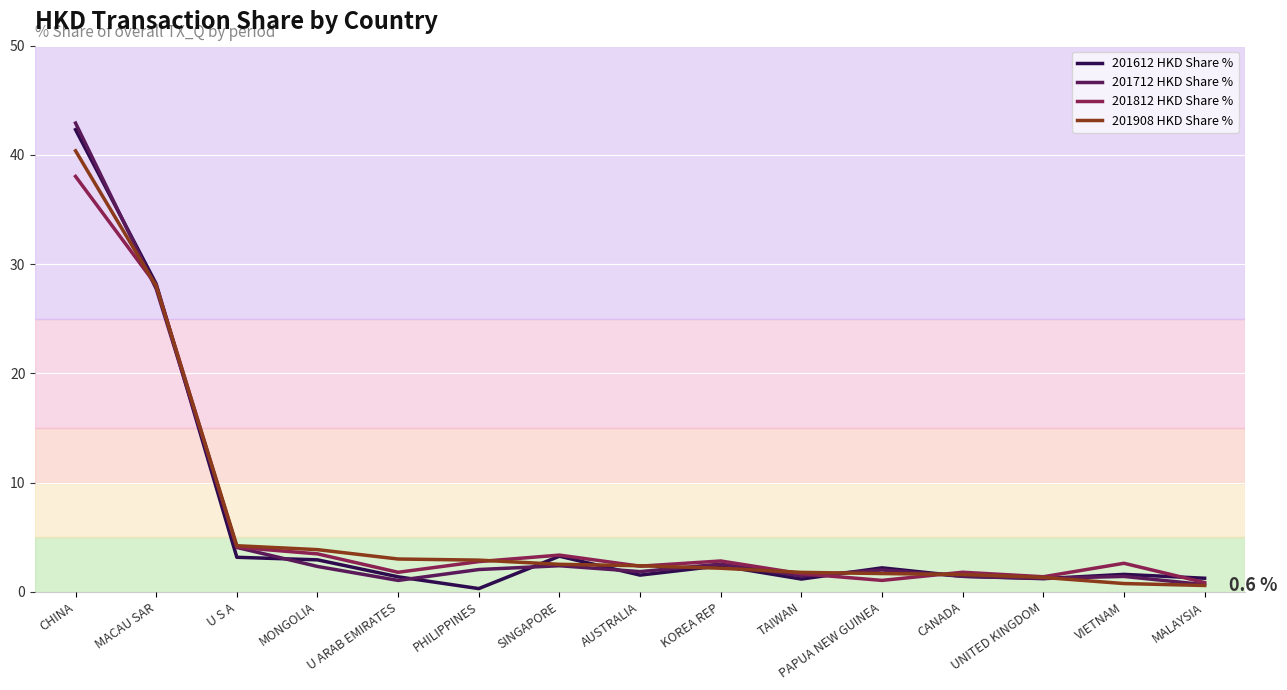

At which category is the sum across all series the highest?

CHINA